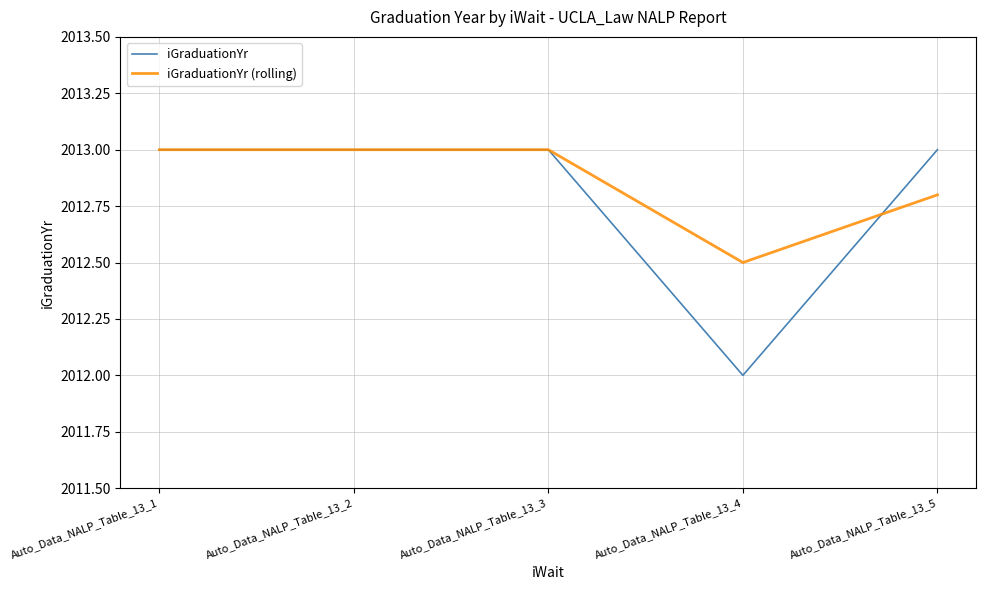

Reading right to left, extract all data points from this chart.

iGraduationYr: 2013.0	2012.0	2013.0	2013.0	2013.0
iGraduationYr (rolling): 2012.8	2012.5	2013.0	2013.0	2013.0